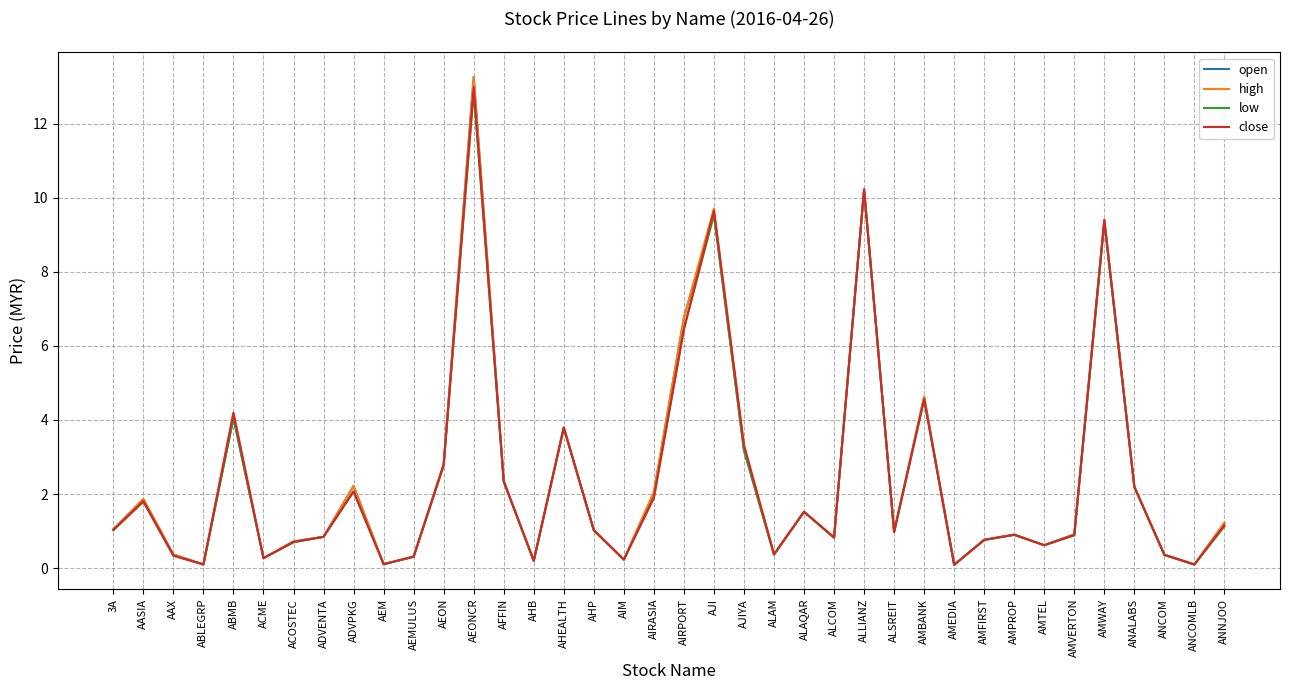

At which label is low closest to 6?

AIRPORT